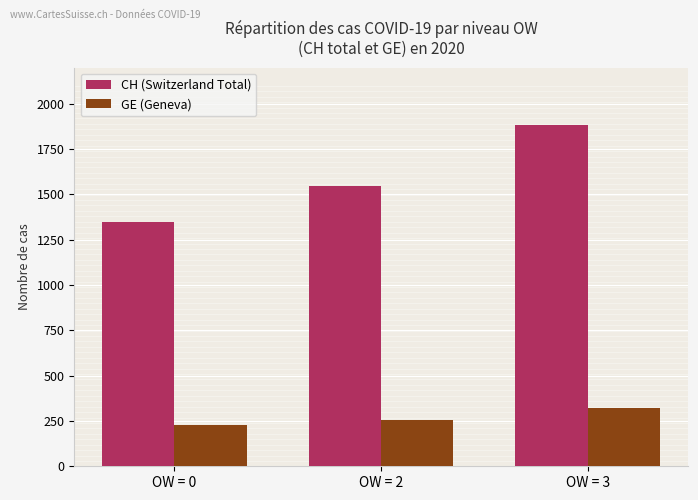

Reading left to right, list all the values displayed in this chart.

CH (Switzerland Total): OW = 0=1348	OW = 2=1549	OW = 3=1884
GE (Geneva): OW = 0=226	OW = 2=258	OW = 3=322